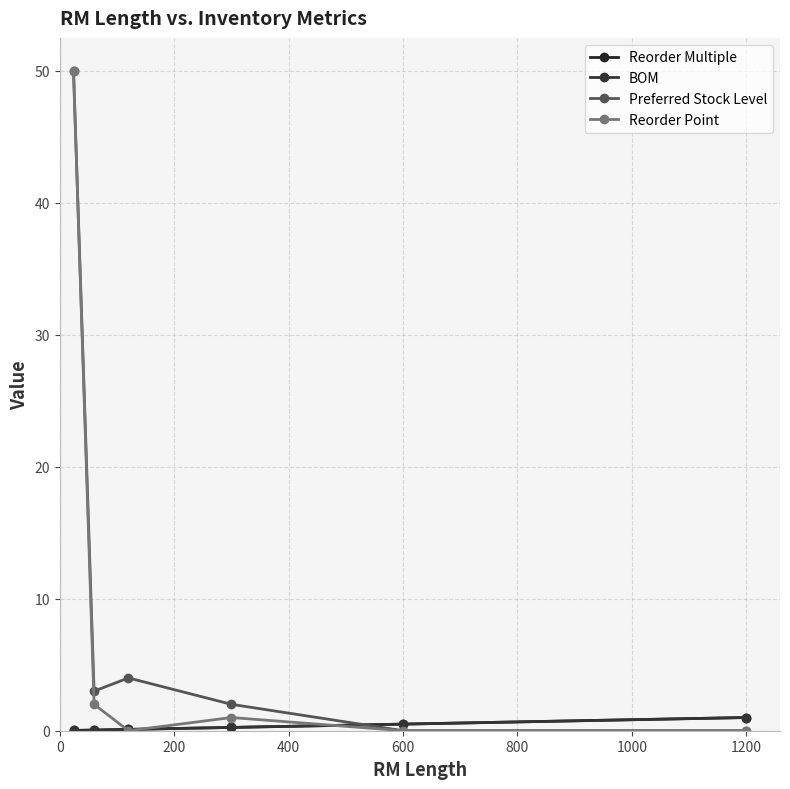

True or false: Preferred Stock Level and BOM intersect in this chart.

True